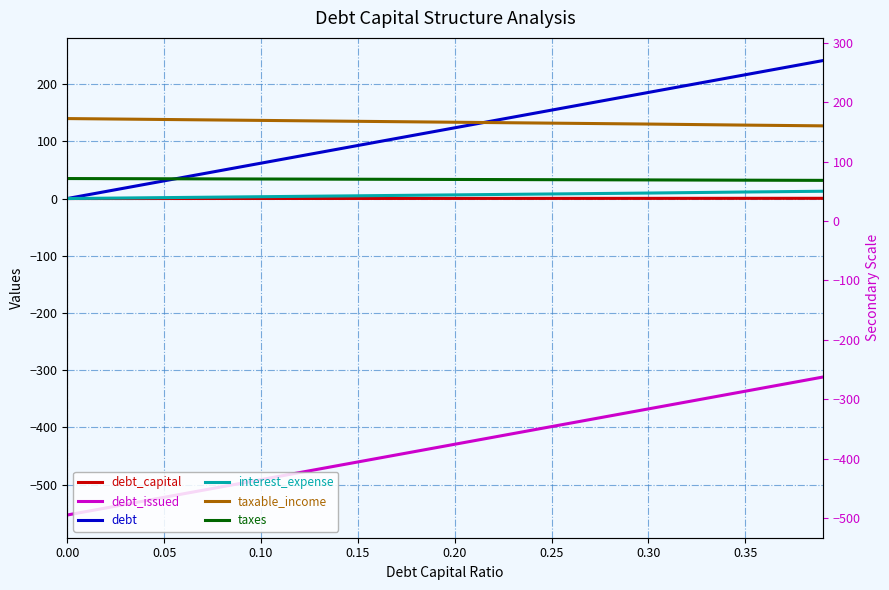

Is the value of debt_issued at 0.35 greater than the value of debt_capital at 0.35?

No